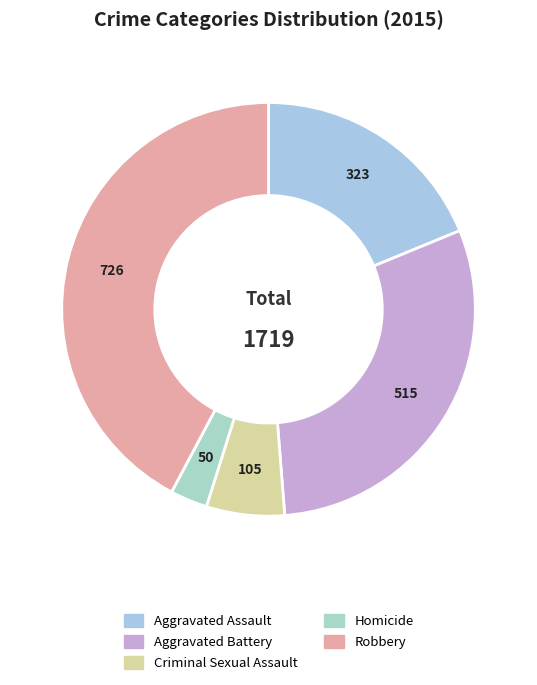

To the nearest percent, what is the average slice percentage?

20%